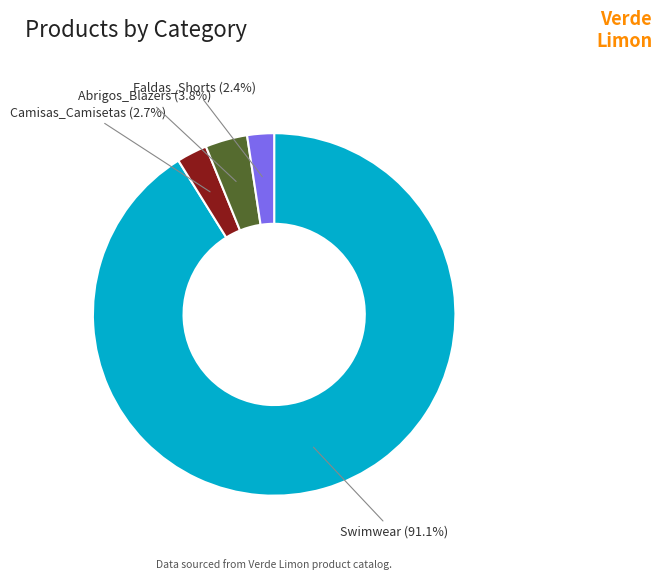

Which slice is the largest?

Swimwear (91.1%)